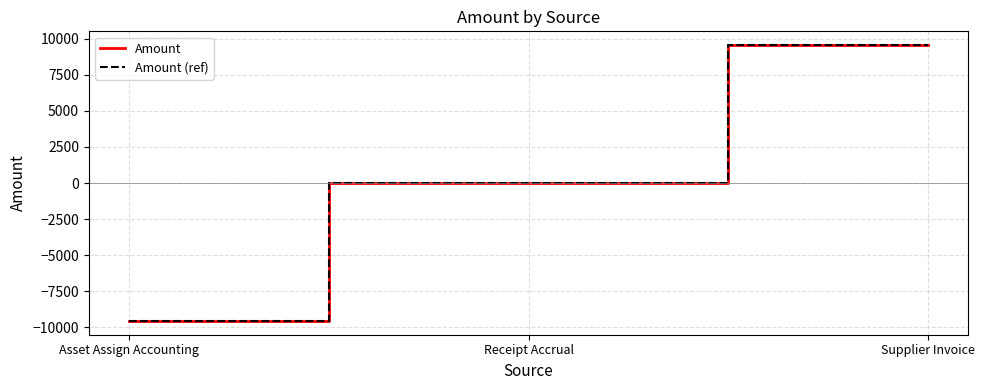

True or false: Amount has a value of 6722.2 at Receipt Accrual.

False